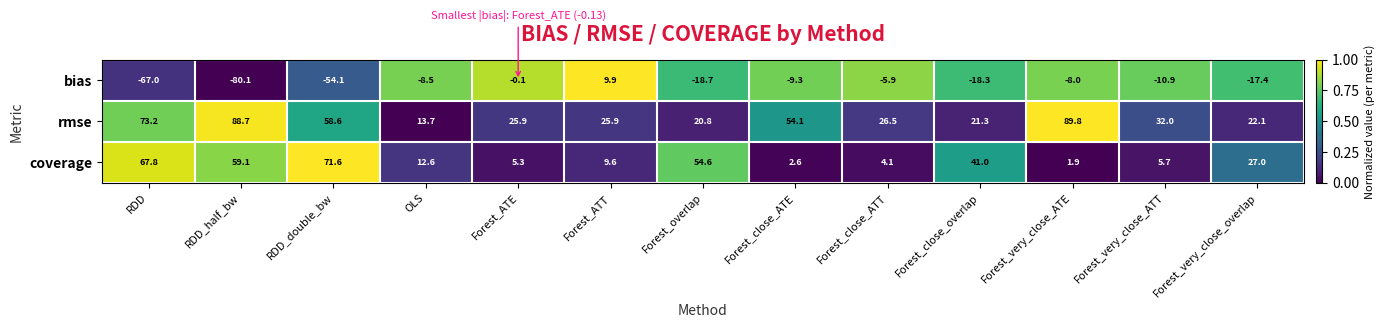

What value does the coverage series have at RDD_double_bw?

71.6